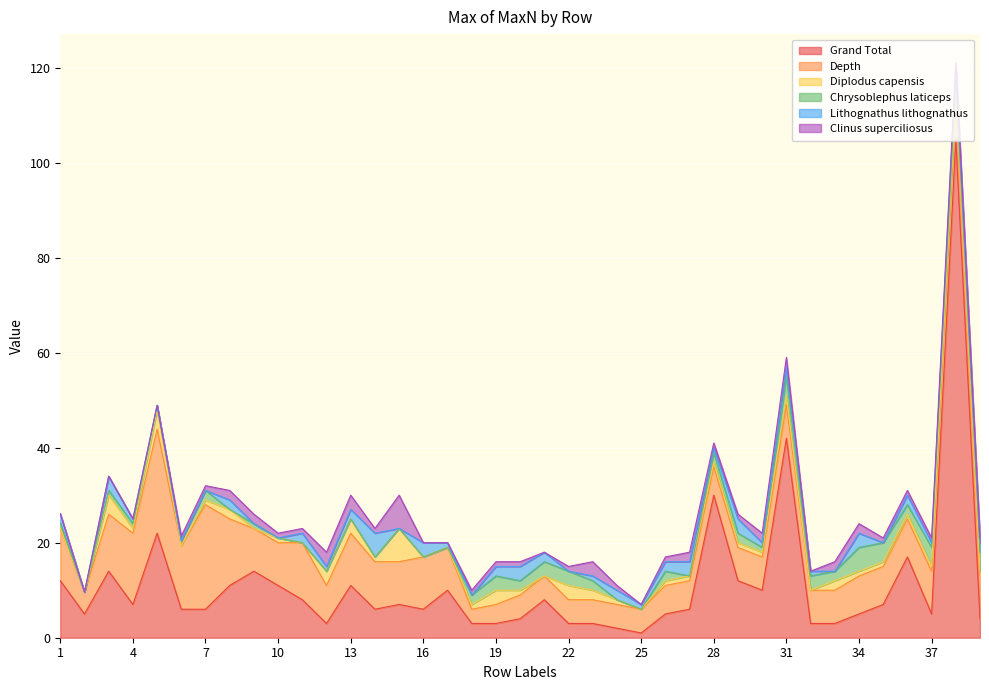

How many data points does each series have?

39